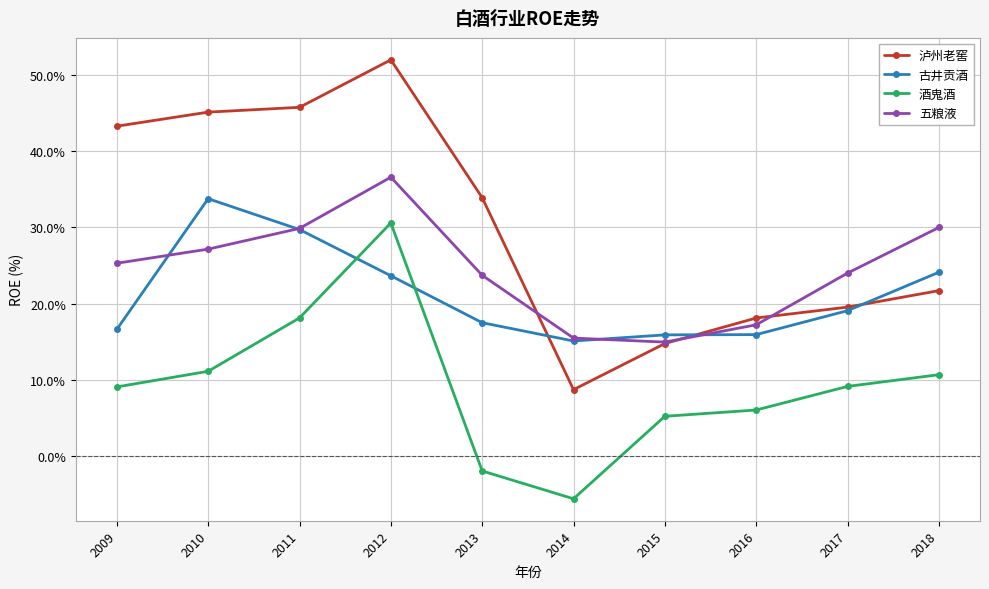

What is the maximum value for 酒鬼酒?

30.6